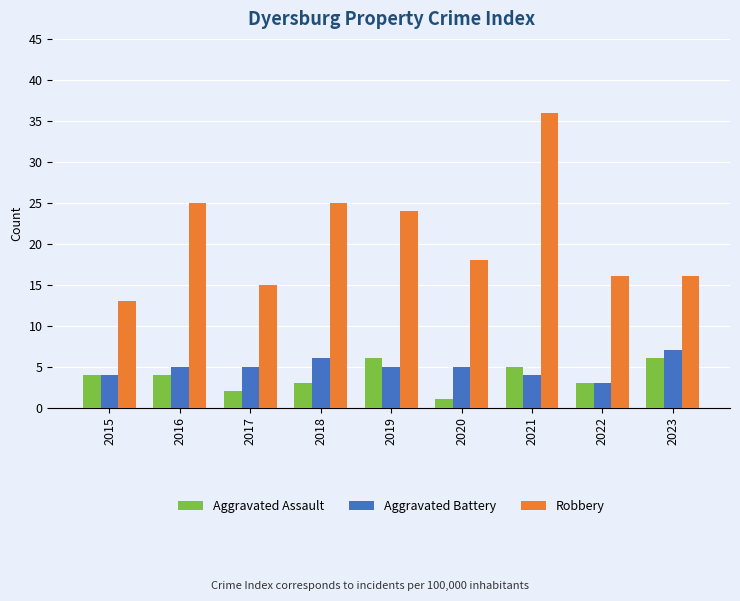

Reading right to left, transcribe all the data shown in this chart.

Aggravated Assault: 6	3	5	1	6	3	2	4	4
Aggravated Battery: 7	3	4	5	5	6	5	5	4
Robbery: 16	16	36	18	24	25	15	25	13